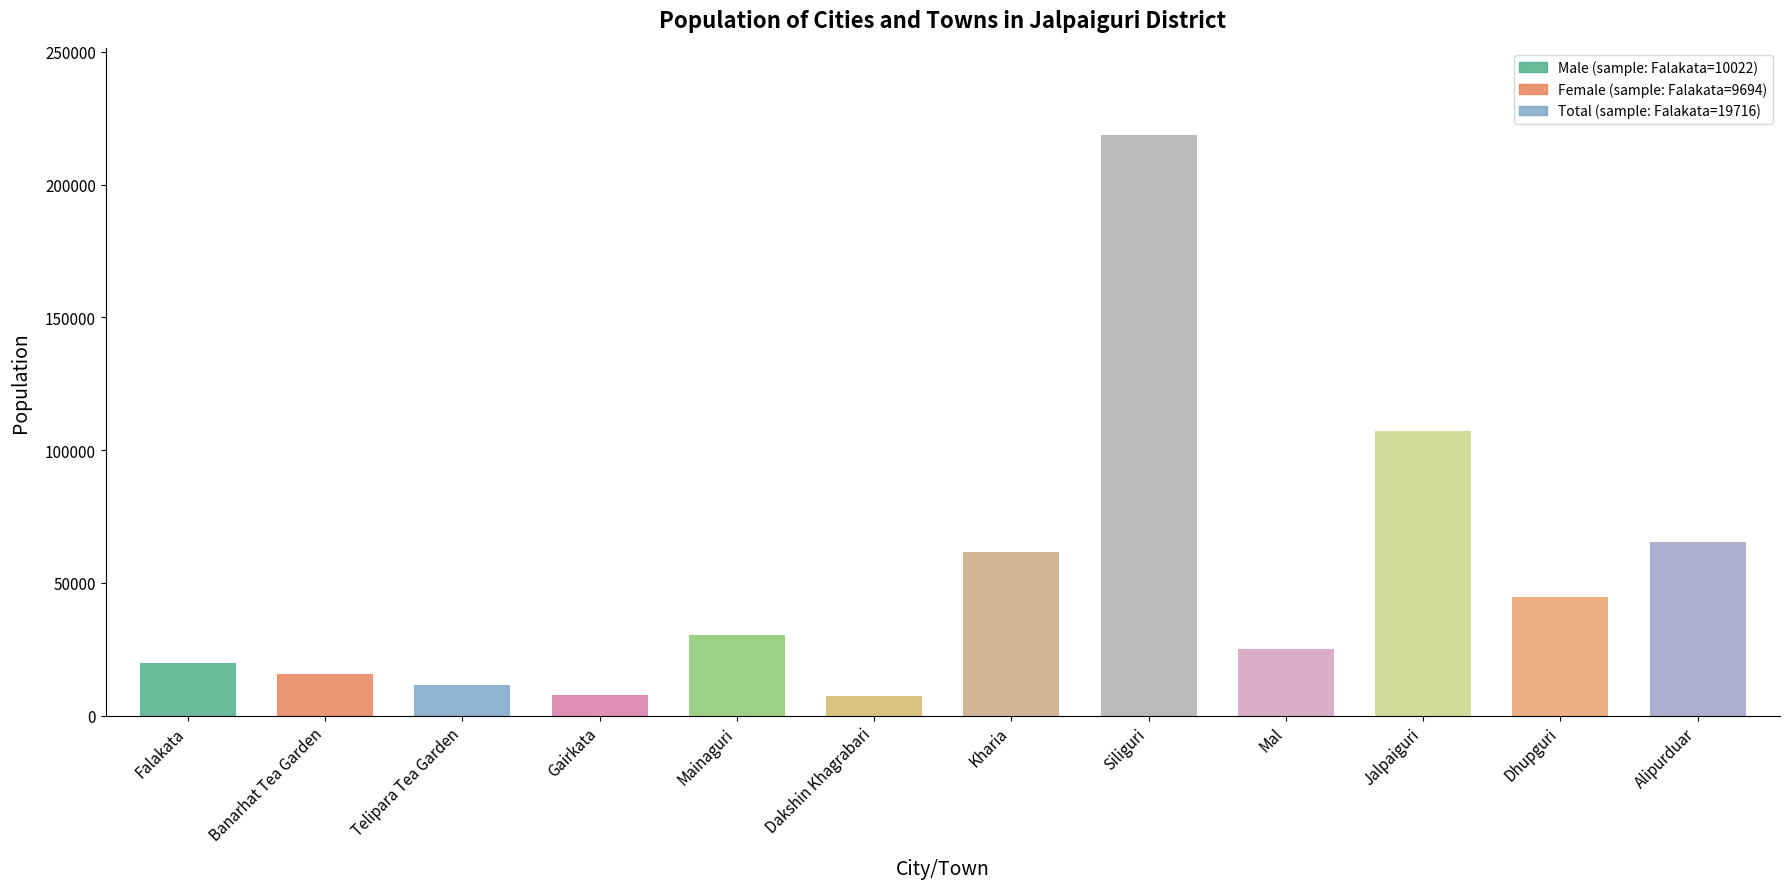

What is the difference between the maximum and minimum values in the Male series?

108381